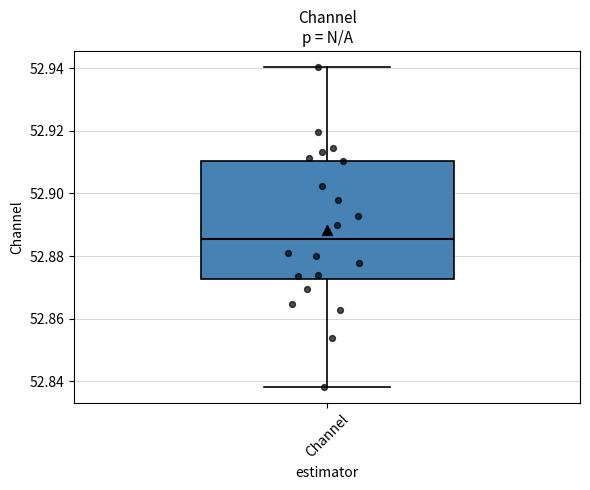

Read this box plot against the y-axis: the position of the median line, the range covered by the box, and the ends of both whiskers. The values are not printed on the chart, so give them approximately, as read against the axis.

median 52.886, box 52.872 to 52.910, whiskers 52.838 to 52.940